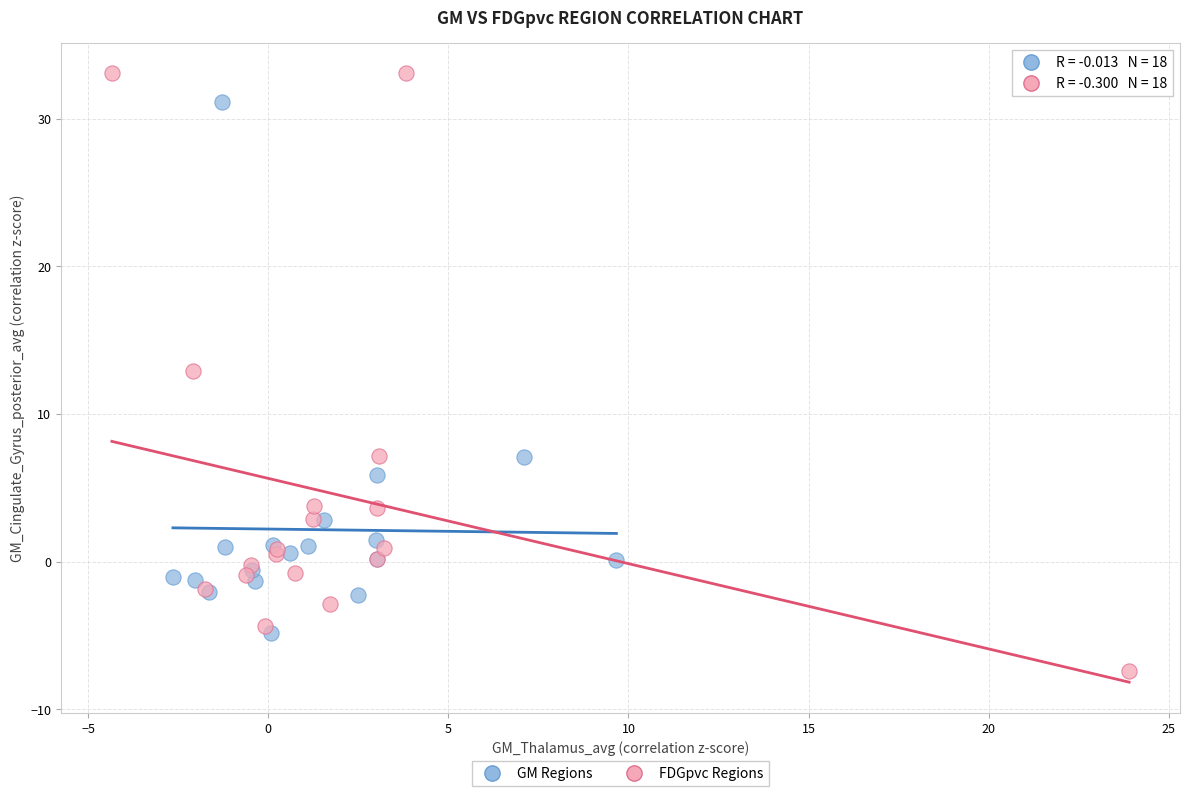

Which series reaches the minimum Y coordinate?

FDGpvc Regions